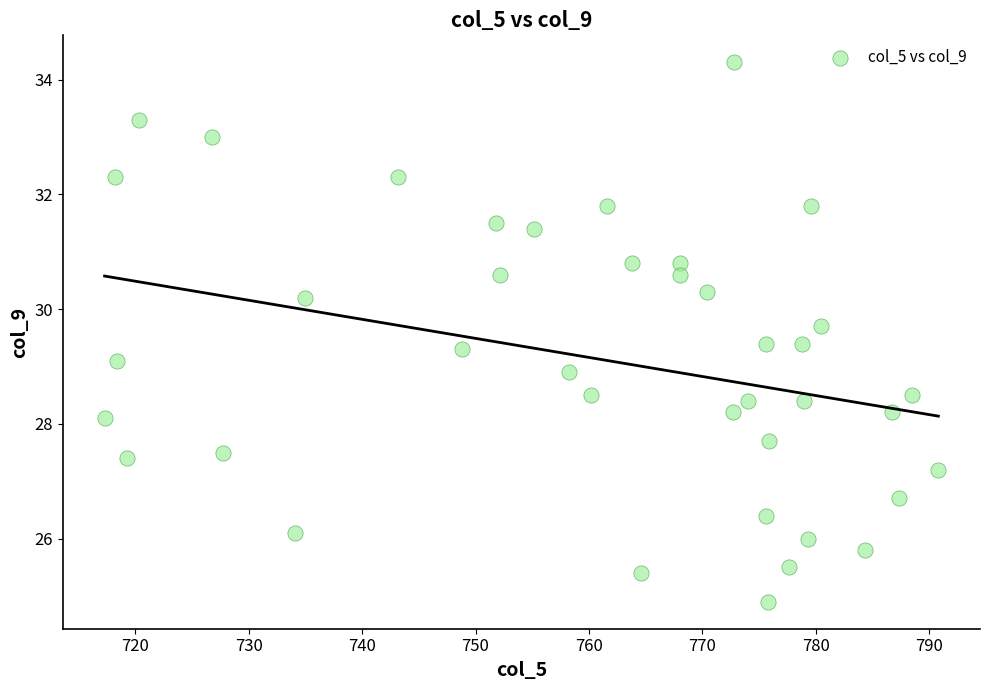

What is the range of Y values (max minus min)?

9.4